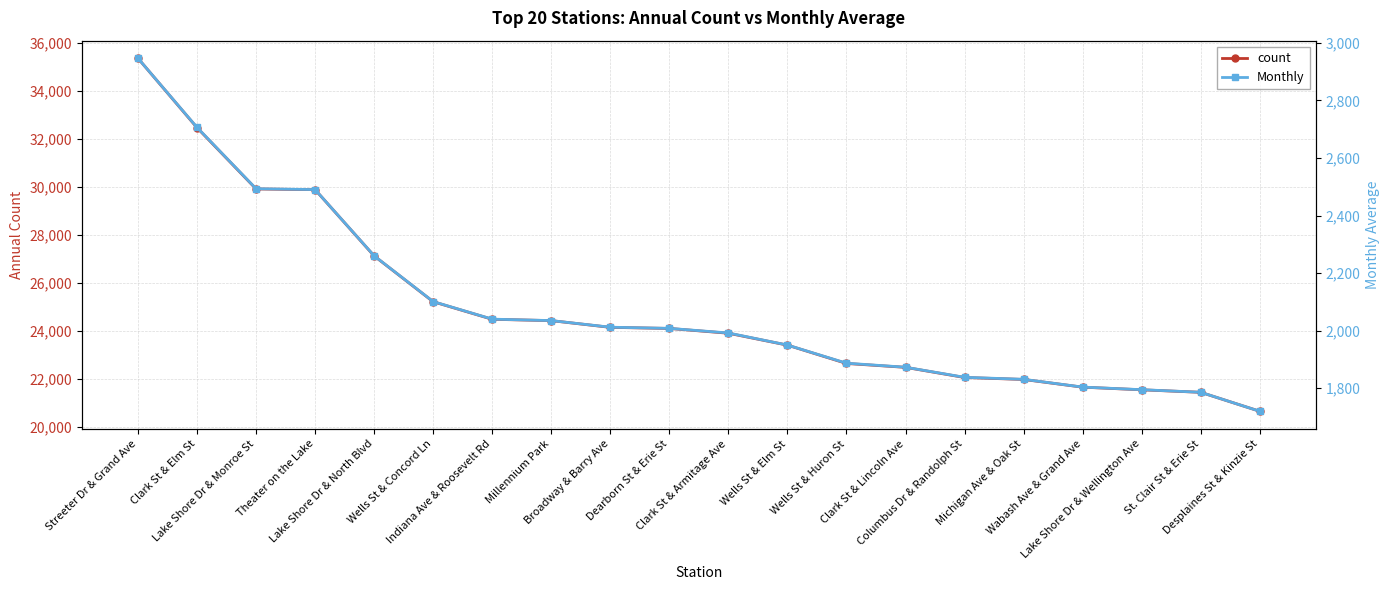

How many data points does each series have?

20